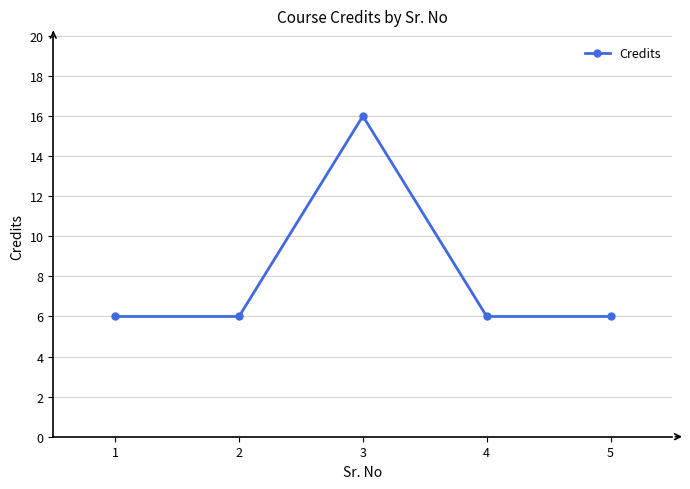

What is the value of the 3rd point from the left?

16